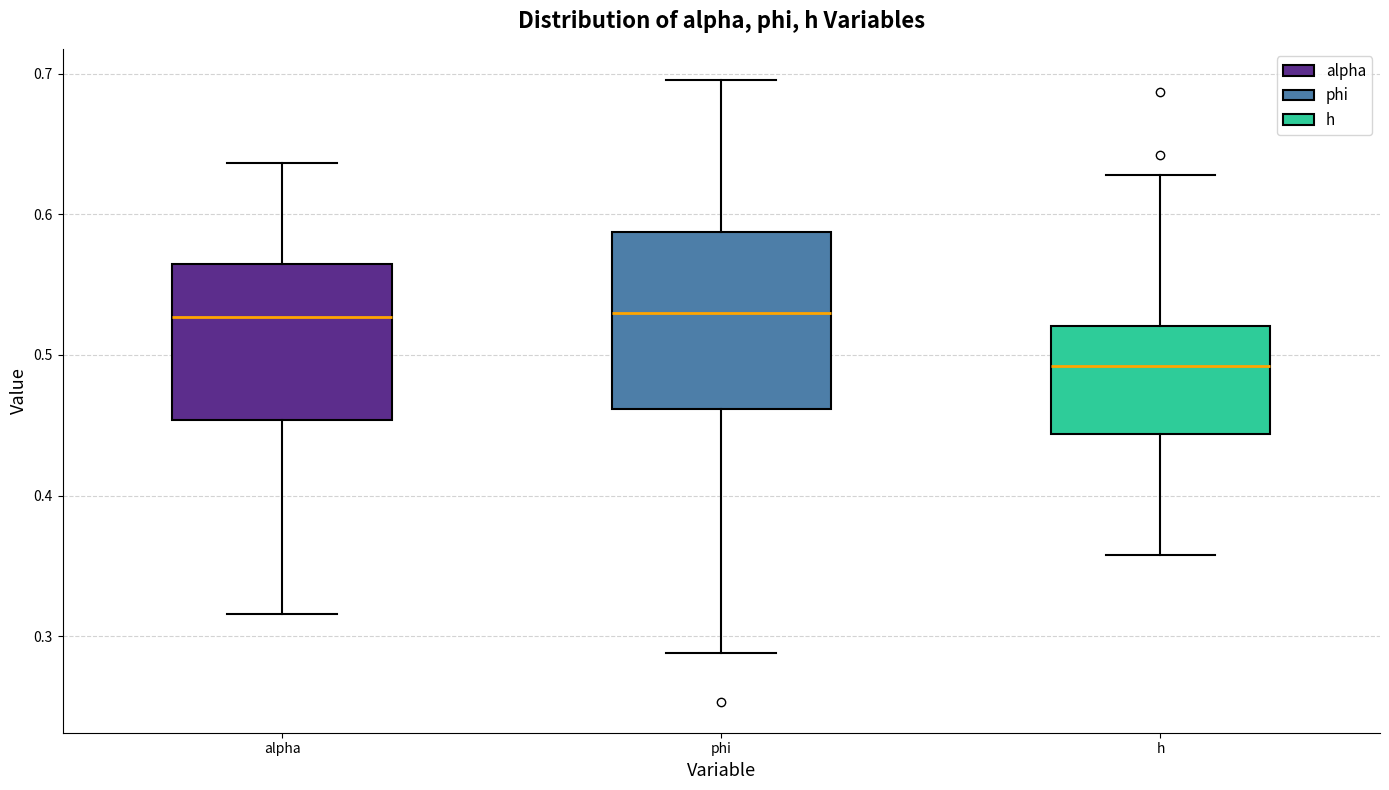

Which box's median line is the lowest?

h